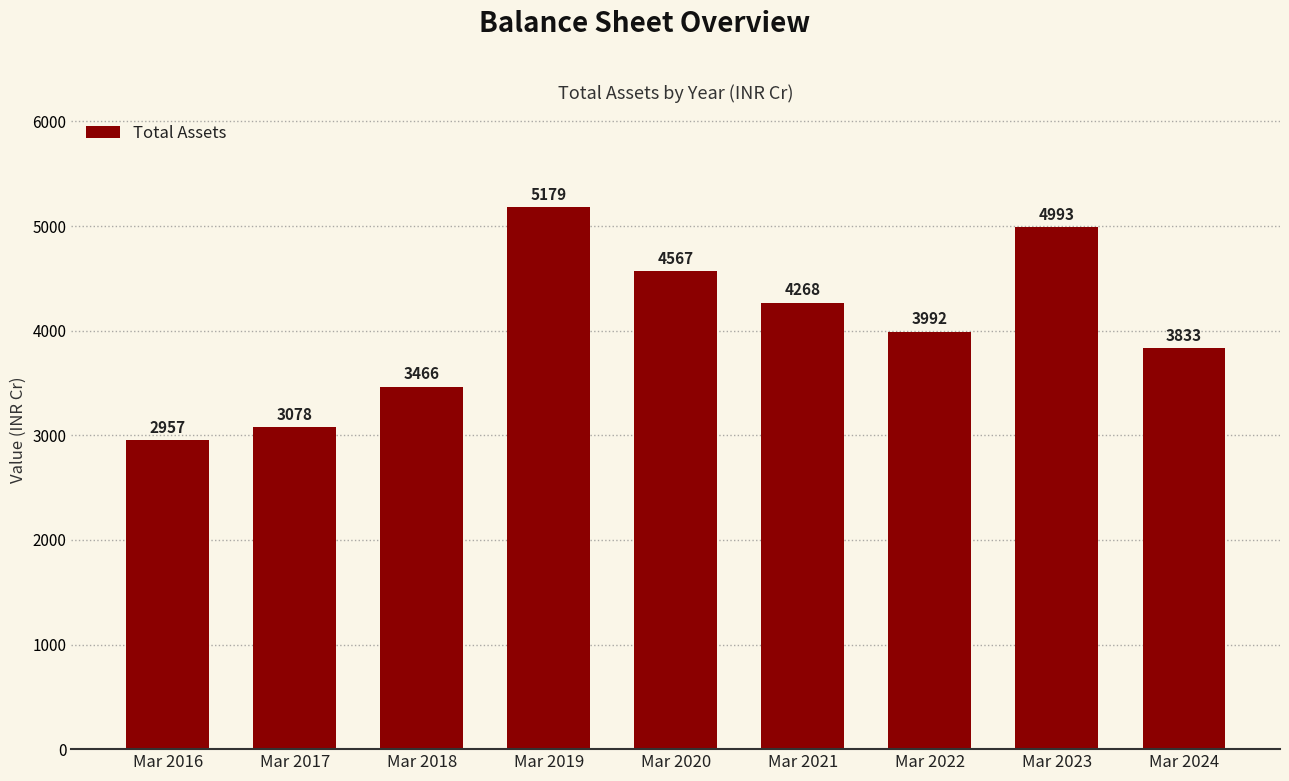

Which category has the highest value across all series?

Mar 2019